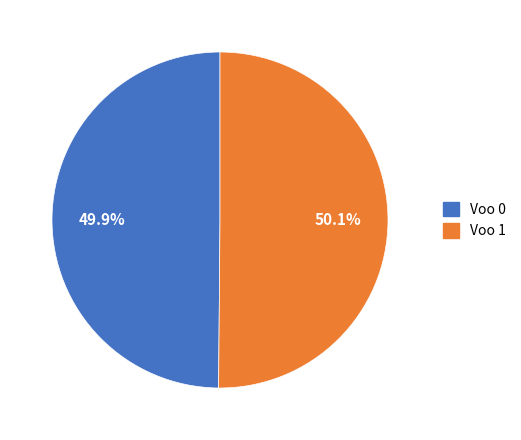

Is it true that Voo 0 is 55% of the pie?

False